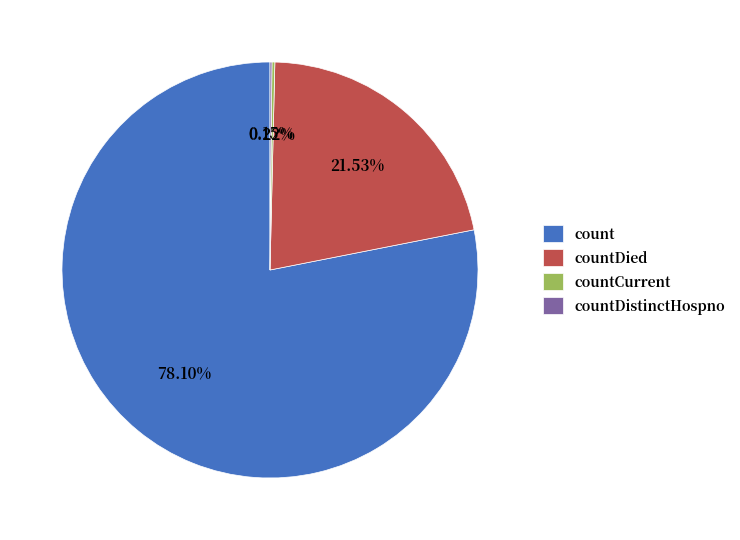

Which slice is the largest?

count